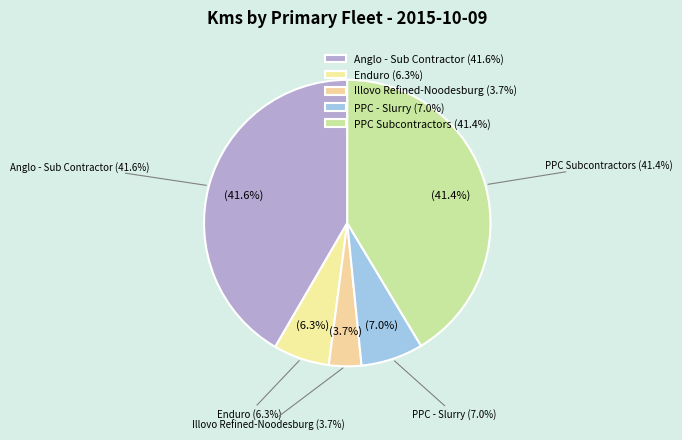

Is there a majority slice in this chart?

No